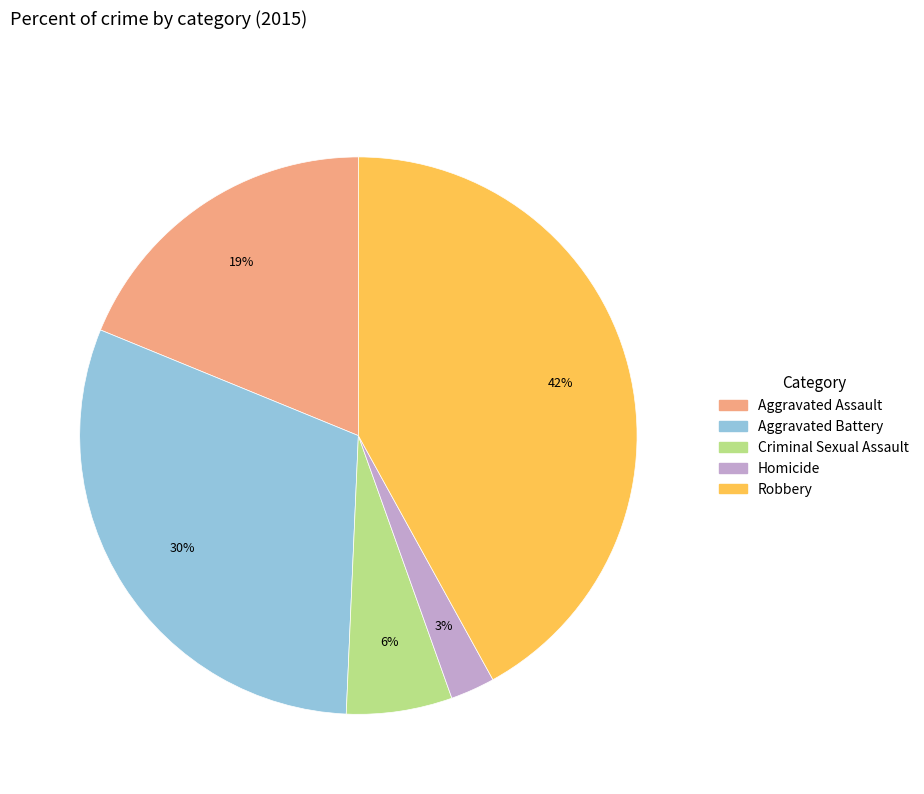

Do Homicide and Aggravated Assault together represent more than half of the pie?

No